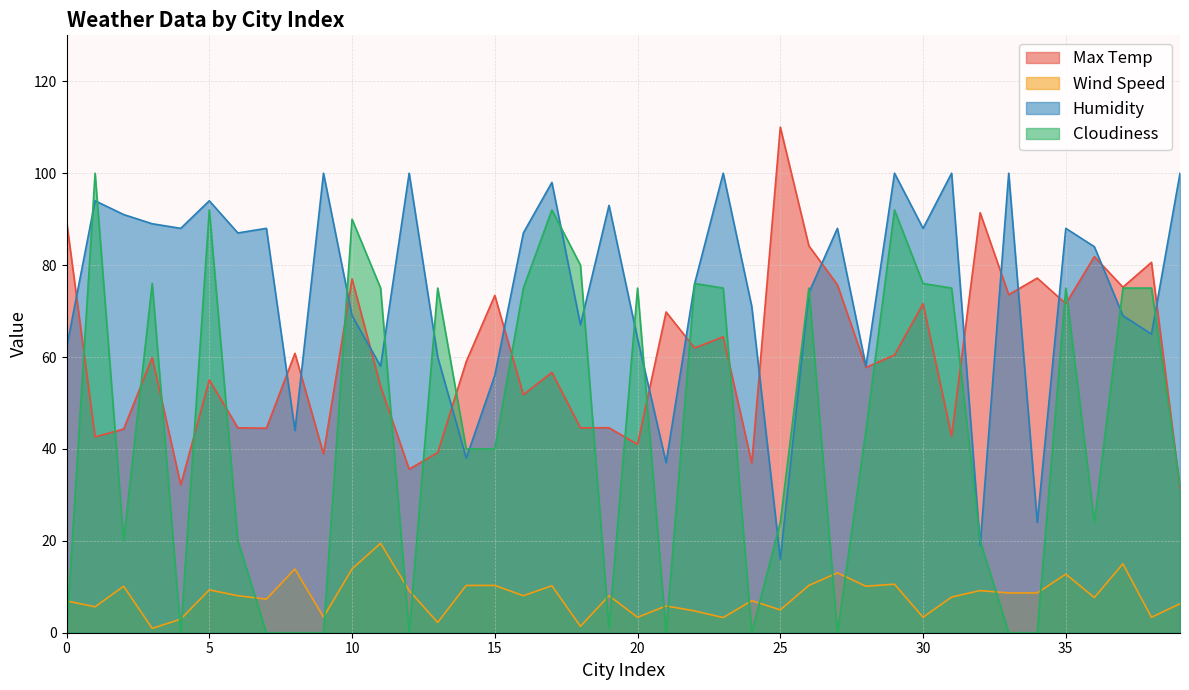

Rank the series at 21 from highest to lowest value.

Max Temp, Humidity, Wind Speed, Cloudiness